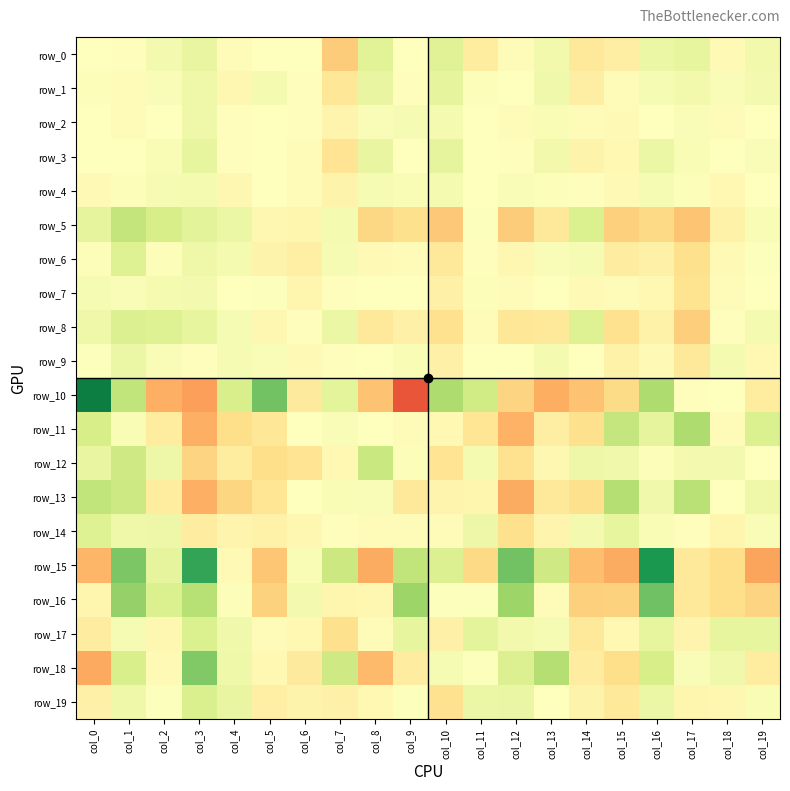

At how many categories does at least one series exceed 0?

20